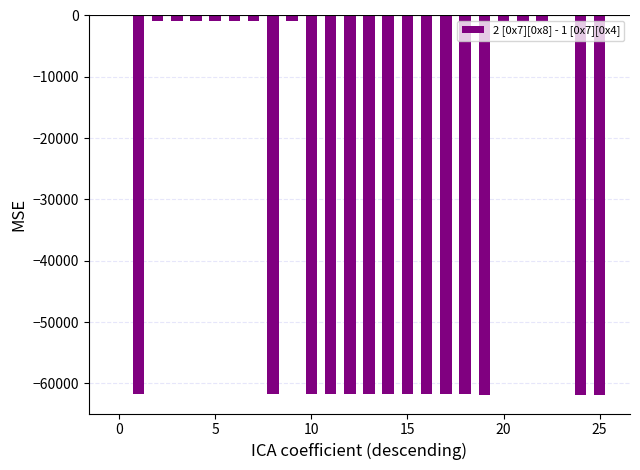

What is the sum of all values?

-875128